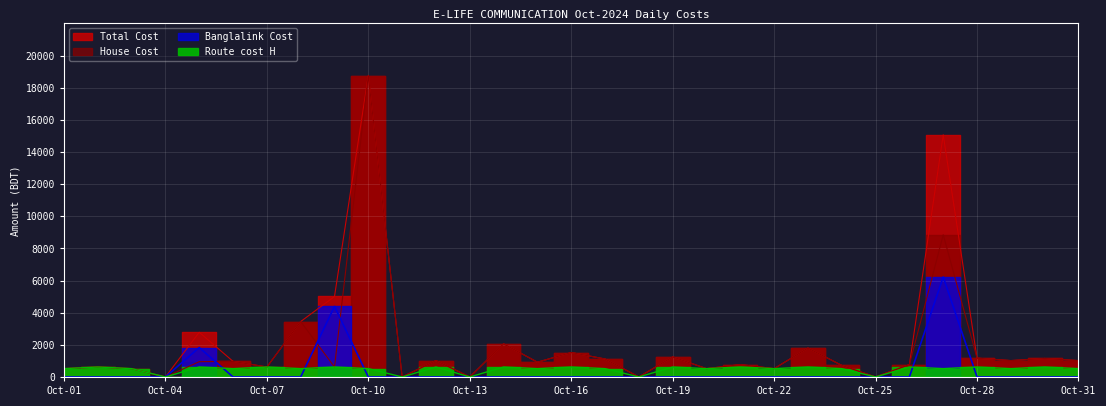

Reading left to right, extract all data points from this chart.

Total Cost: 520	620	520	0	2782	972	620	3450	5008	18750	0	1020	0	2060	920	1520	1120	0	1250	520	770	520	1800	720	0	770	15070	1170	1020	1150	1020
House Cost: 520	620	520	0	952	972	620	3450	620	18750	0	1020	0	2060	920	1520	1120	0	1250	520	770	520	1800	720	0	770	8850	1170	1020	1150	1020
Banglalink Cost: 0	0	0	0	1830	0	0	0	4388	0	0	0	0	0	0	0	0	0	0	0	0	0	0	0	0	0	6220	0	0	0	0
Route cost H: 520	620	520	0	620	520	620	520	620	520	0	620	0	620	520	620	520	0	620	520	620	520	620	520	0	620	520	620	520	620	520